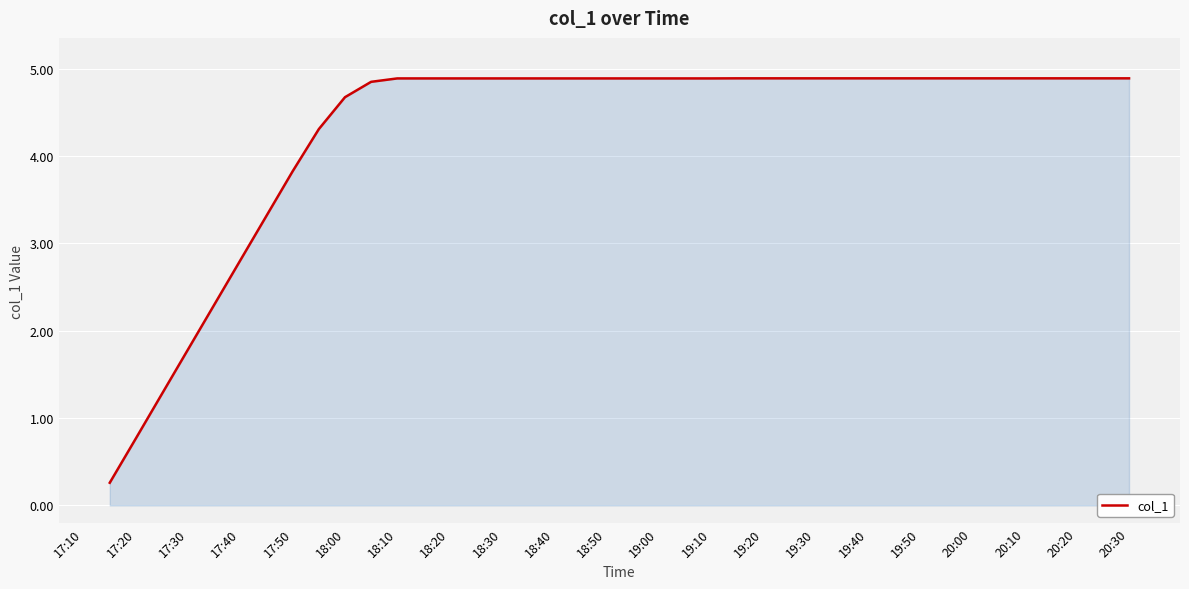

What is the difference between the maximum and minimum values?

4.6